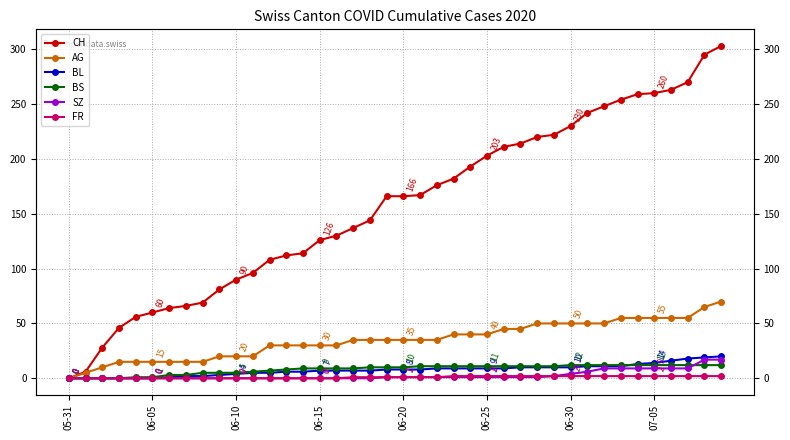

True or false: FR and BL cross at least once.

False